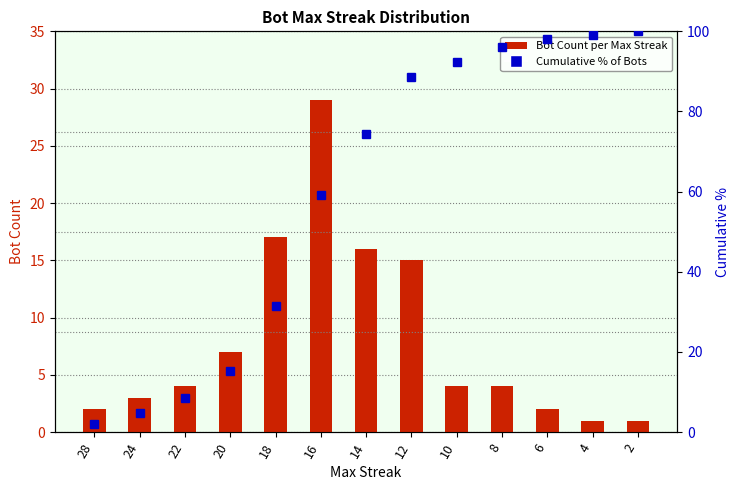

At which label does Bot Count first exceed 4?

20